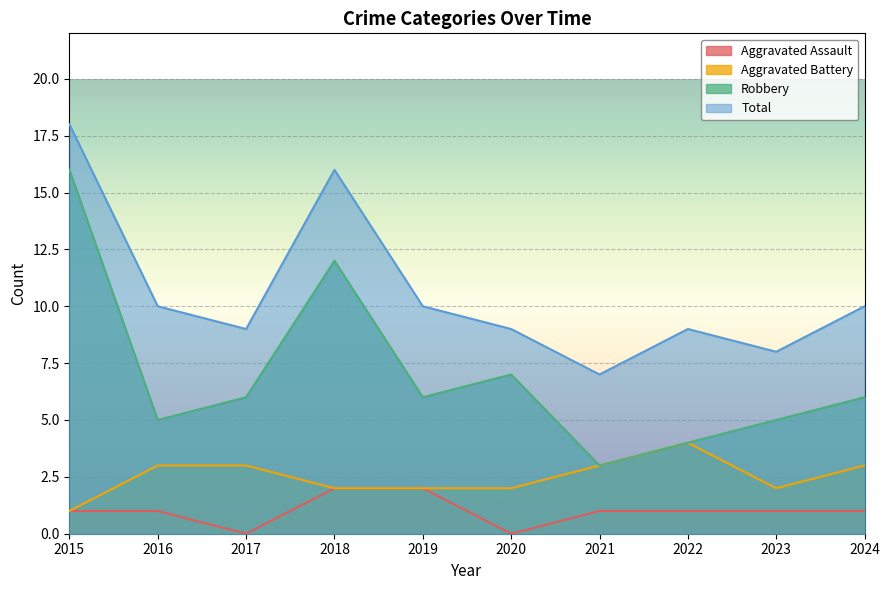

Between 2016 and 2021, which series saw the biggest shift?

Total